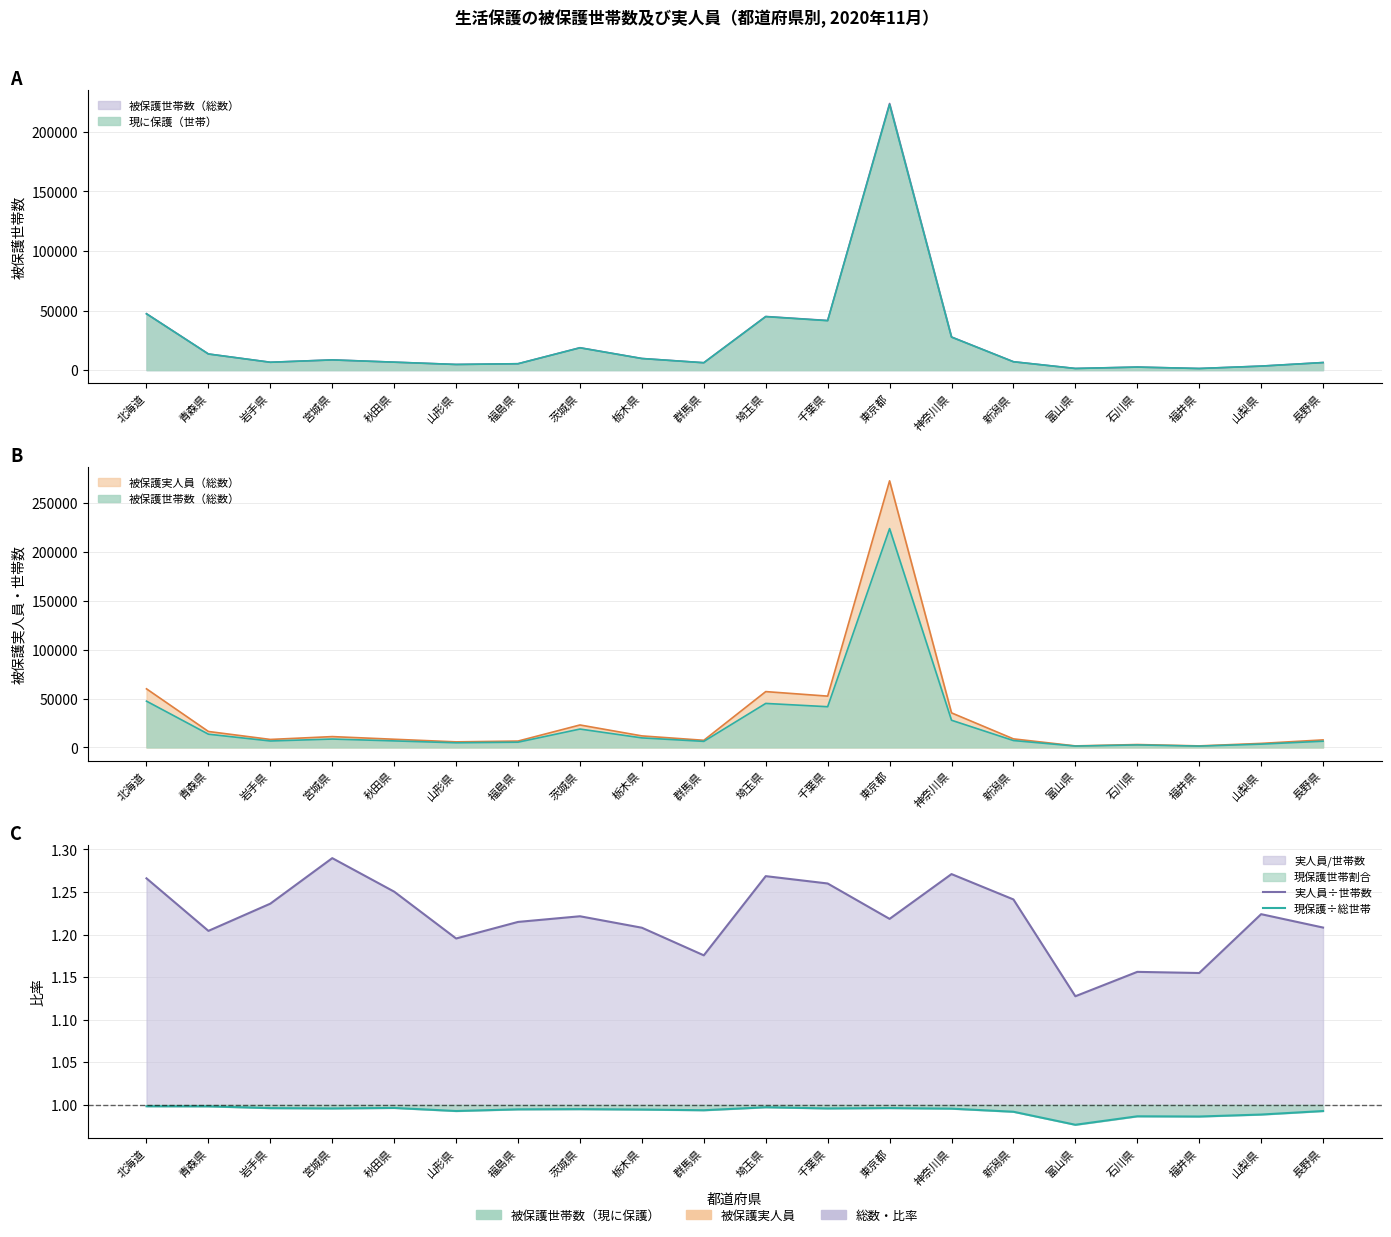

True or false: 実人員÷世帯数 and 現保護÷総世帯 intersect in this chart.

False